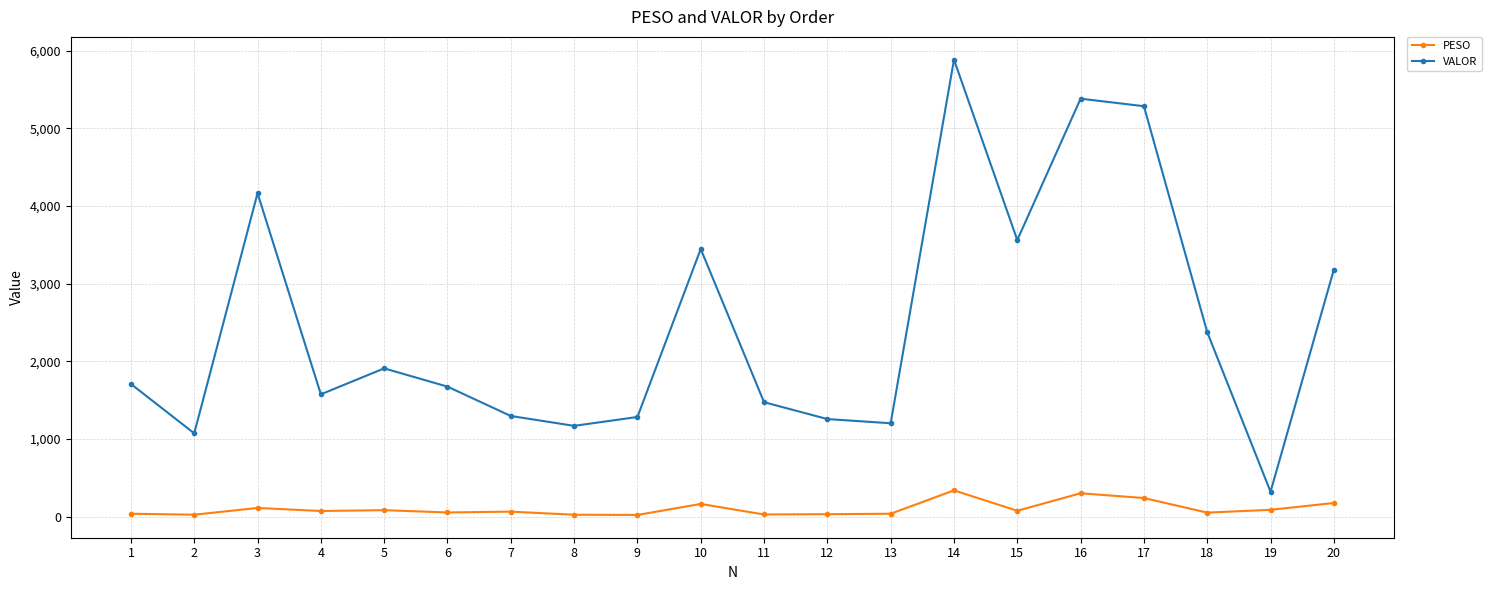

The value of VALOR at 8 is 476.2. True or false?

False